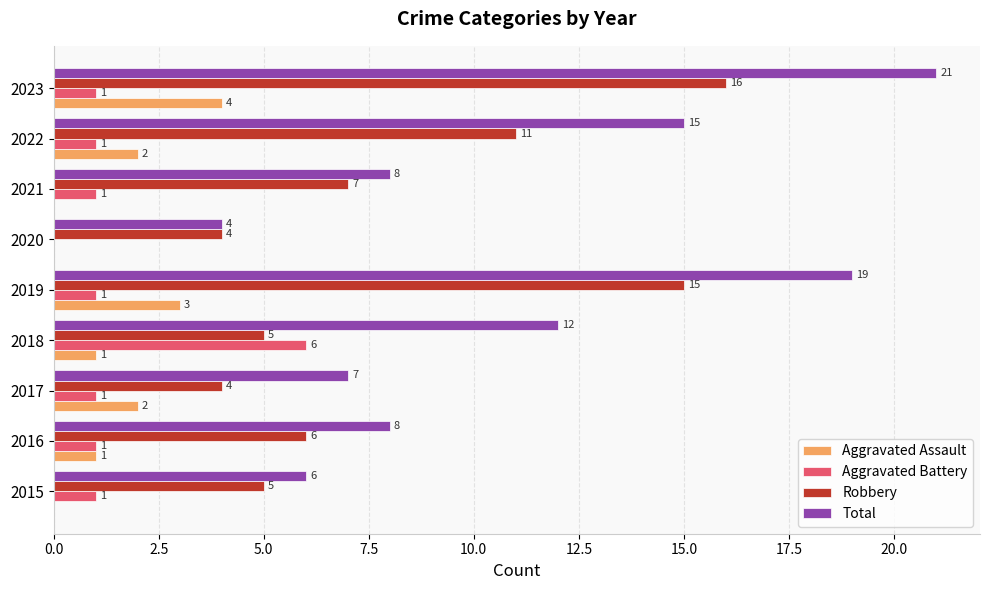

The value of Aggravated Assault at 2020 is 1. True or false?

False